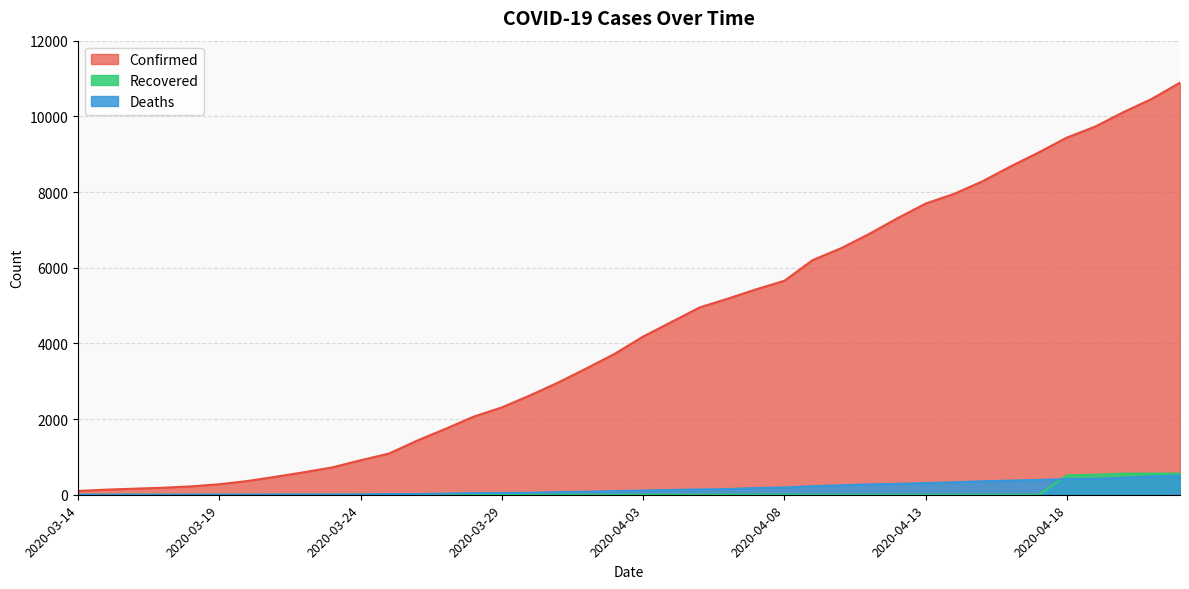

Between 2020-04-02 and 2020-03-31, which is larger?

2020-04-02